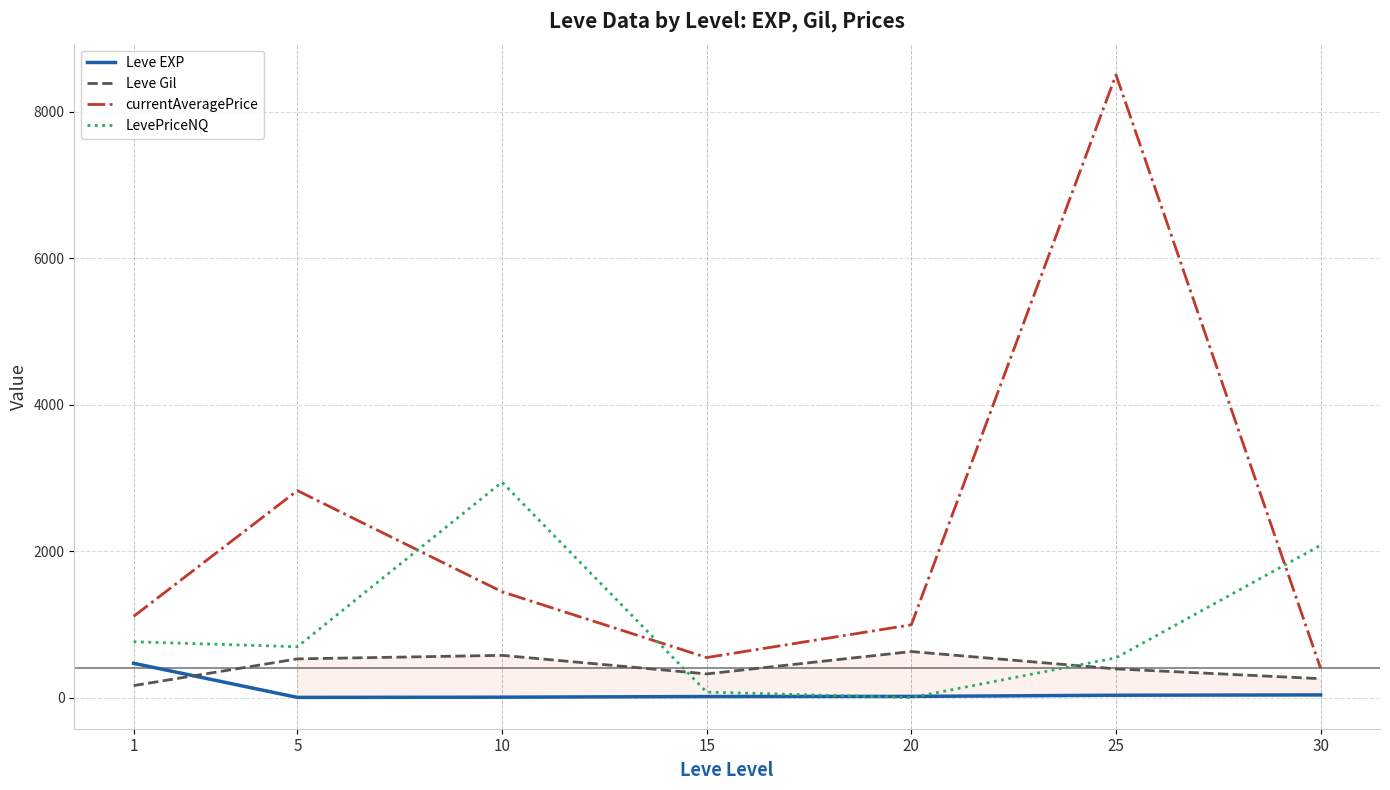

Reading left to right, extract all data points from this chart.

Leve EXP: 1=468.5	5=2.3	10=5.3	15=14.2	20=16.3	25=31.8	30=36.4
Leve Gil: 1=163.5	5=528.3	10=576.7	15=323.3	20=628.3	25=391.7	30=258.0
currentAveragePrice: 1=1108.1	5=2826.0	10=1444.7	15=546.4	20=993.6	25=8502.4	30=396.9
LevePriceNQ: 1=761.7	5=694.2	10=2941.2	15=74.5	20=0.0	25=542.8	30=2079.6